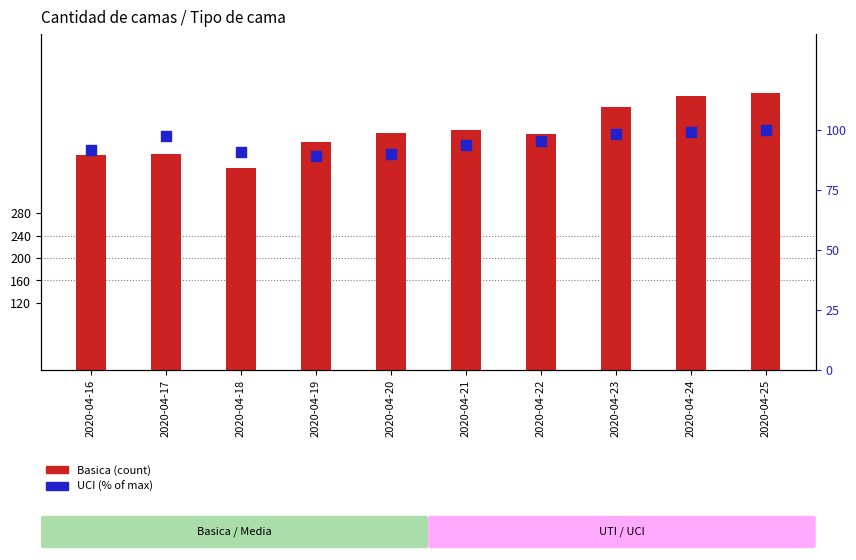

What are all the series names shown in the legend?

Basica, UCI (% of max)